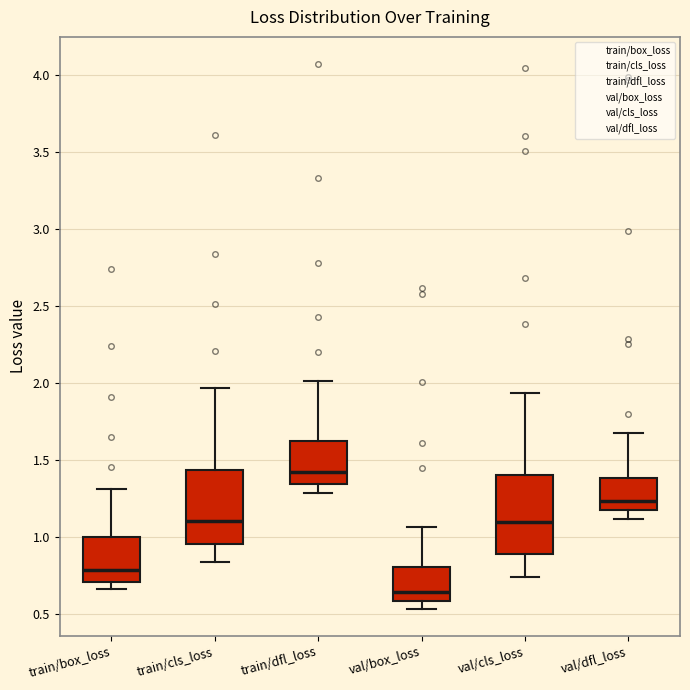

Where does the lower whisker of the box for val/dfl_loss end on the y-axis? The values are not printed on the chart, so give them approximately, as read against the axis.

1.10